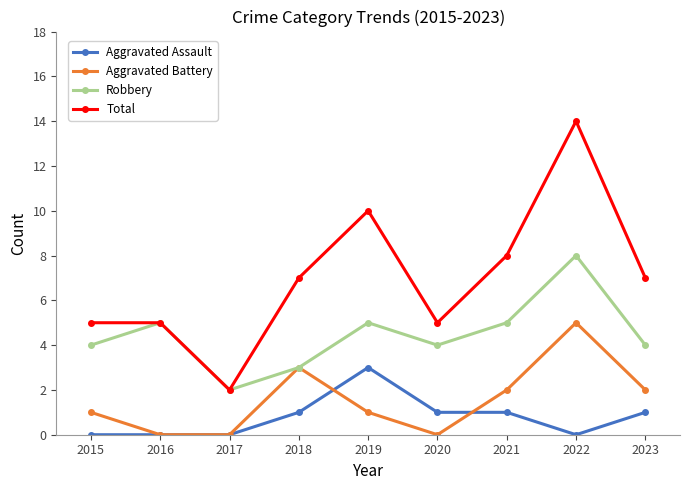

Count the number of categories in the chart.

9